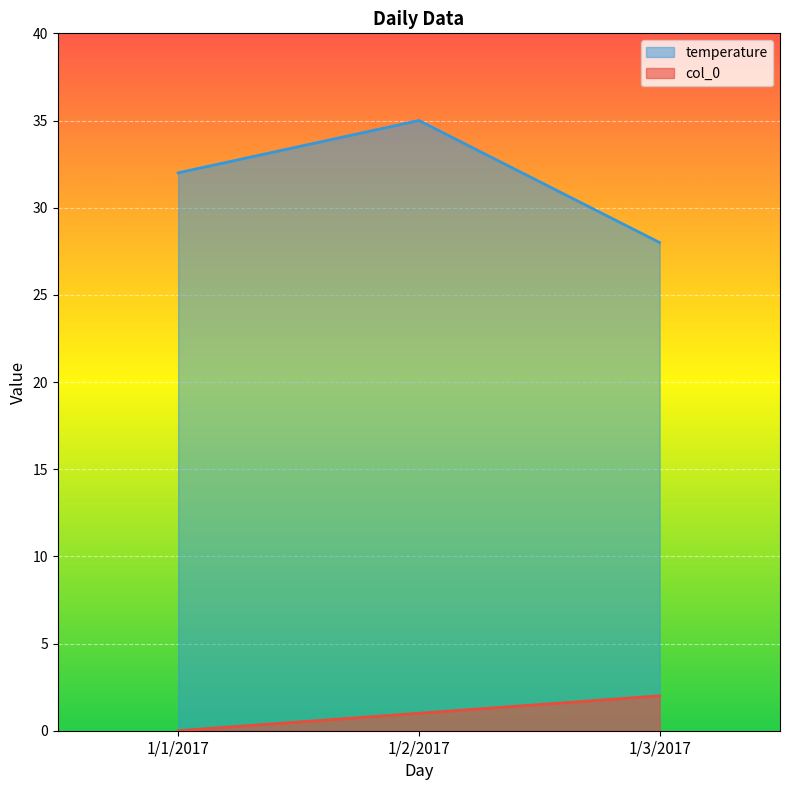

What is the minimum value for temperature?

28